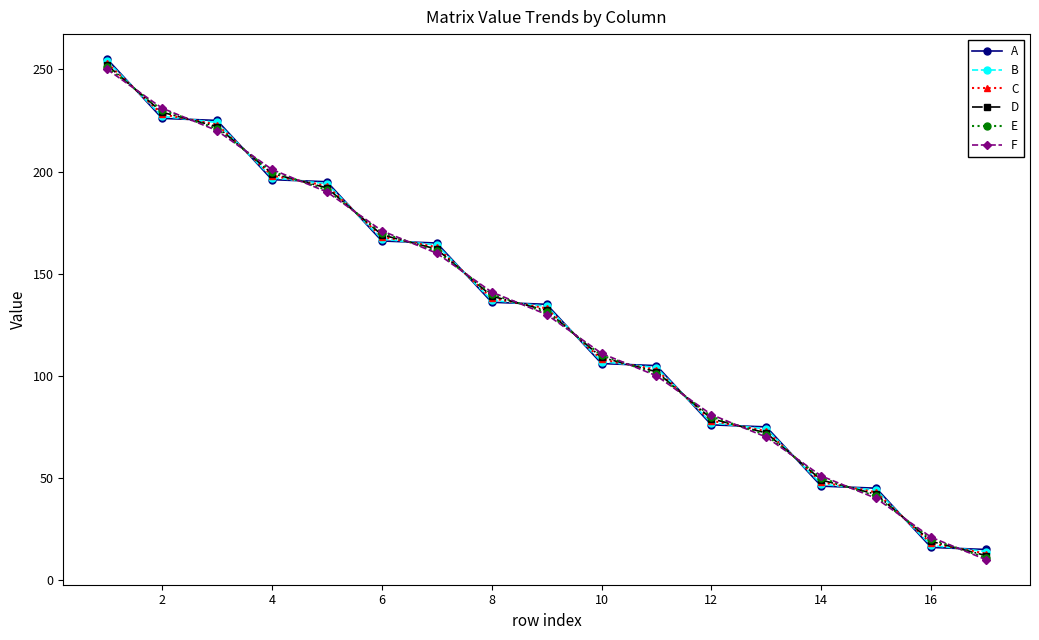

True or false: F has more than 1 interior local peaks.

False